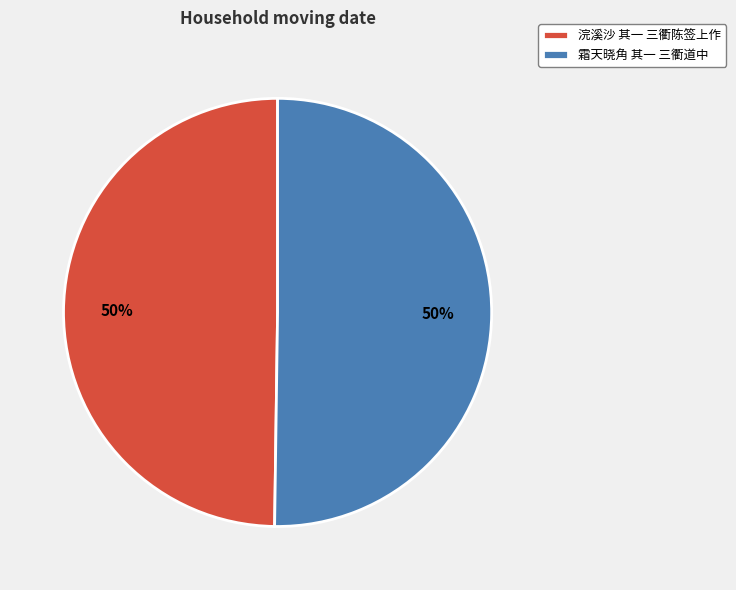

Count the number of slices in the pie.

2